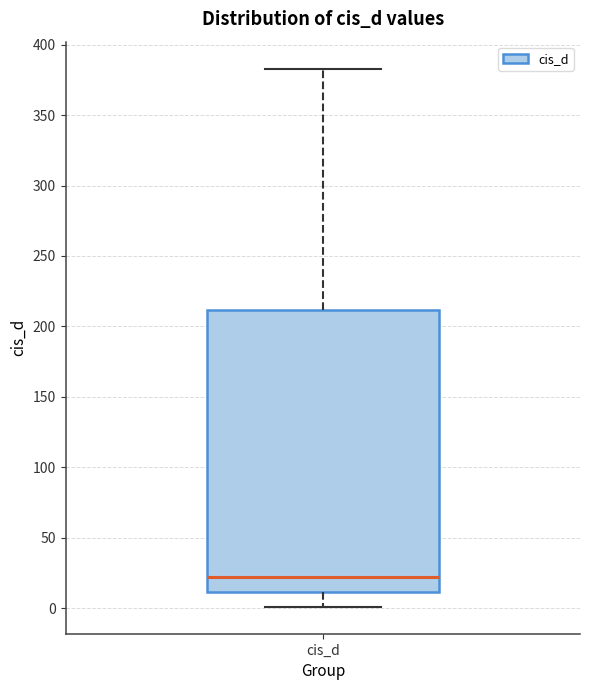

Transcribe this box plot: give where the median line is, the range the box spans, and where the two whiskers end, as read against the y-axis. The values are not printed on the chart, so give them approximately, as read against the axis.

median 25, box 10 to 210, whiskers 0 to 385